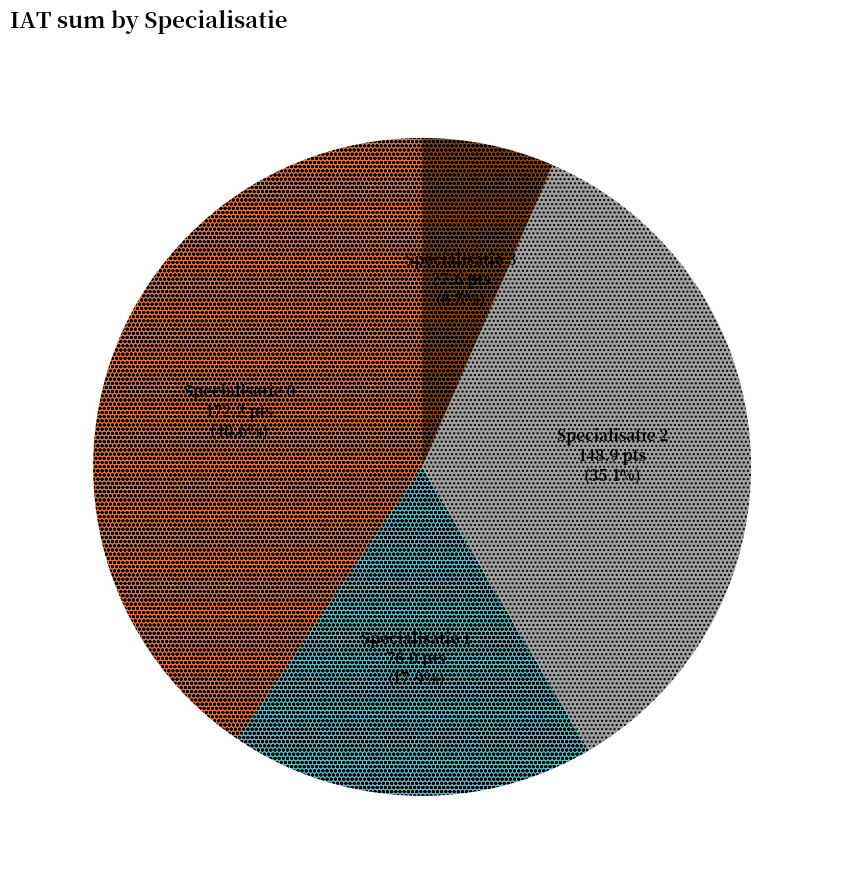

Is there any slice that represents more than half of the pie?

No